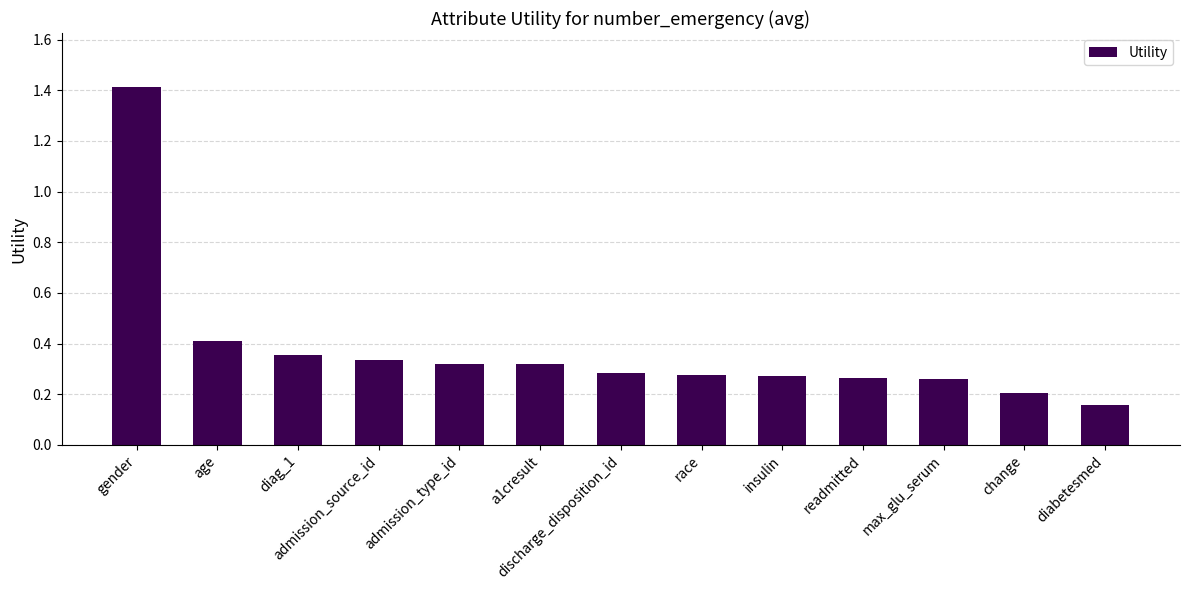

What is the greatest value displayed?

1.4